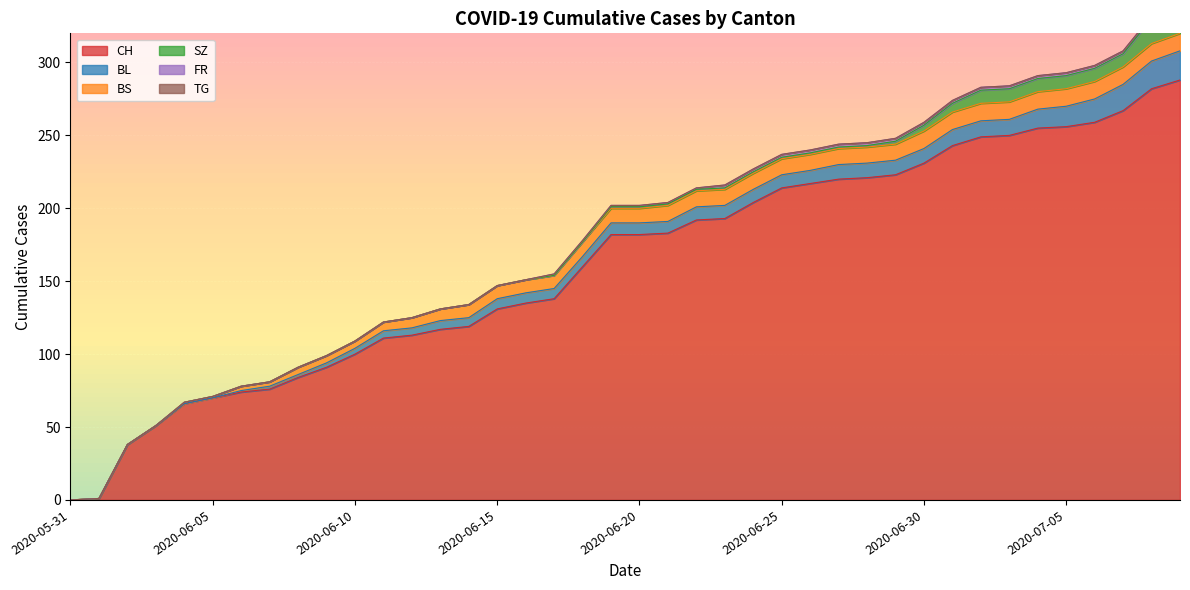

Reading left to right, extract all data points from this chart.

CH: 0	1	38	51	66	70	74	76	84	91	100	111	113	117	119	131	135	138	160	182	182	183	192	193	204	214	217	220	221	223	231	243	249	250	255	256	259	267	282	288
BL: 0	0	0	0	0	0	1	2	2	3	4	5	5	6	6	7	7	7	7	8	8	8	9	9	9	9	9	10	10	10	10	11	11	11	13	14	16	18	19	20
BS: 0	0	0	0	1	1	3	3	5	5	5	6	7	8	9	9	9	9	10	10	10	11	11	11	11	11	11	11	11	11	12	12	12	12	12	12	12	12	12	12
SZ: 0	0	0	0	0	0	0	0	0	0	0	0	0	0	0	0	0	0	0	1	1	1	1	1	1	1	1	1	1	2	4	6	9	9	9	9	9	9	17	17
FR: 0	0	0	0	0	0	0	0	0	0	0	0	0	0	0	0	0	1	1	1	1	1	1	2	2	2	2	2	2	2	2	2	2	2	2	2	2	2	2	2
TG: 0	0	0	0	0	0	0	0	0	0	0	0	0	0	0	0	0	0	0	0	0	0	0	0	0	0	0	0	0	0	0	0	0	0	0	0	0	0	0	0